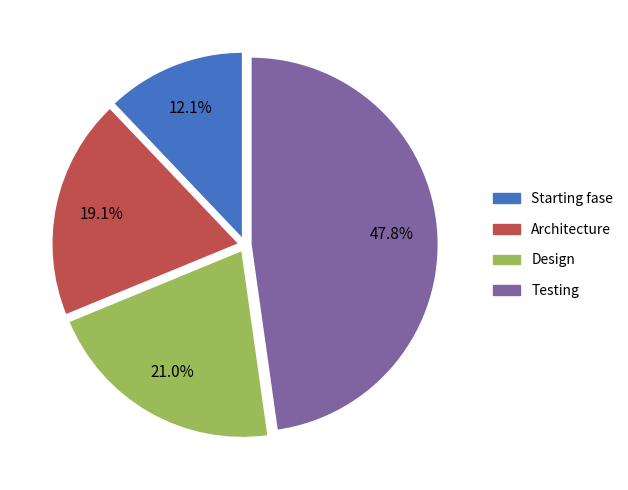

To the nearest percent, what is the difference between the largest and smallest slice percentages?

36%